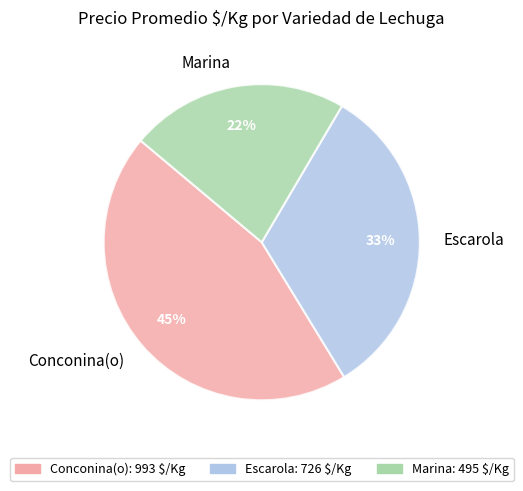

True or false: Escarola accounts for 42% of the total.

False